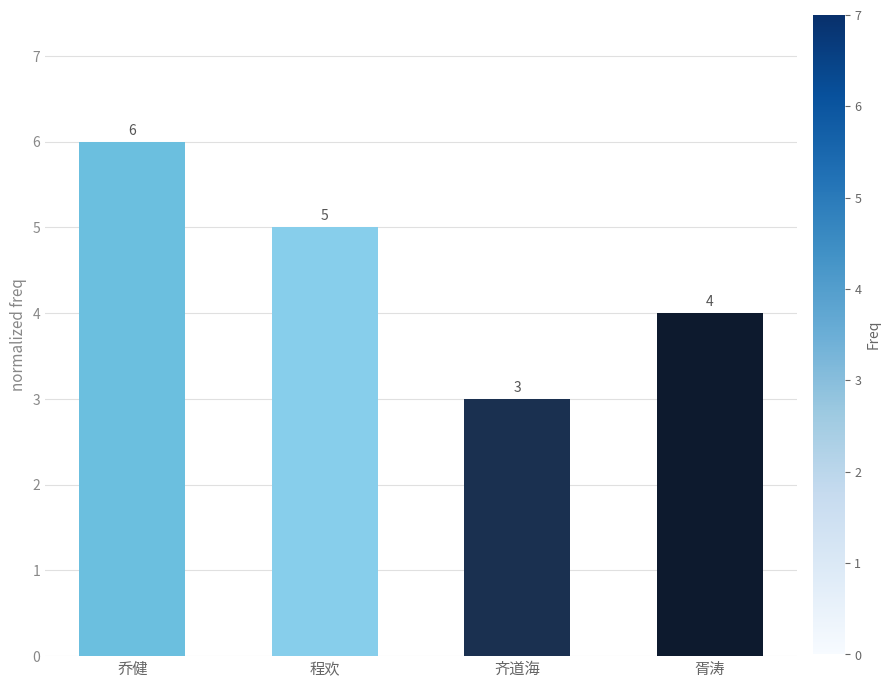

What is the difference between the maximum and minimum values?

3